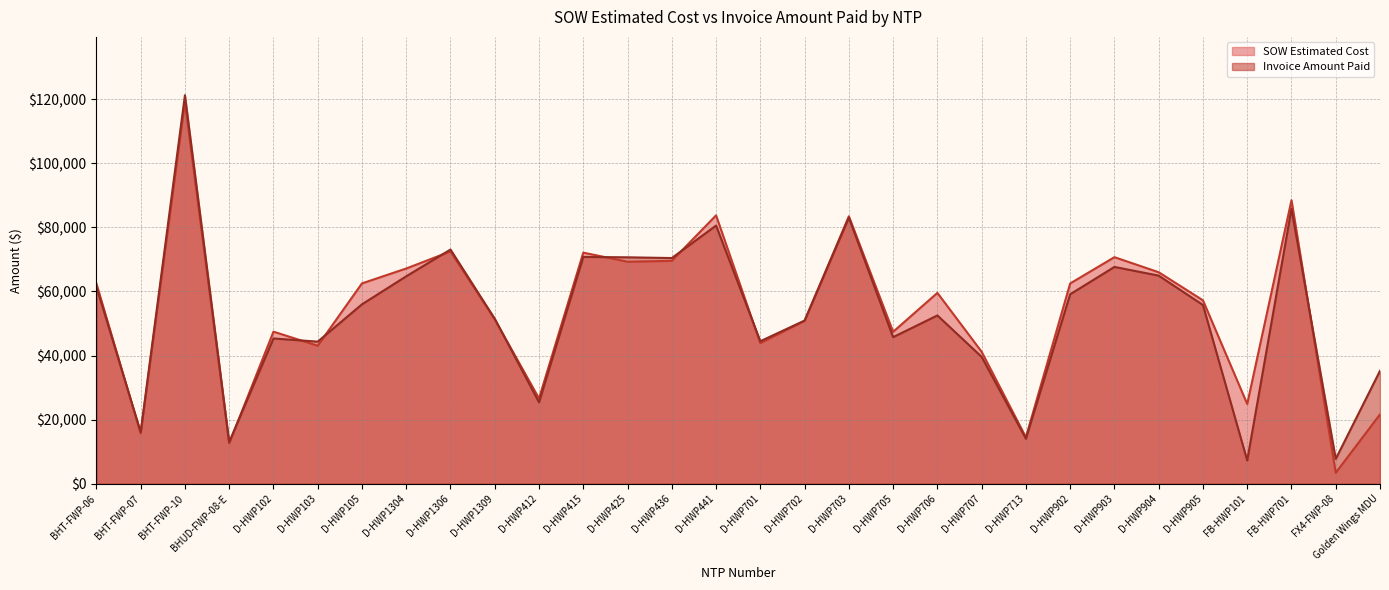

What is the total value across all series at FB-HWP701?

174283.0